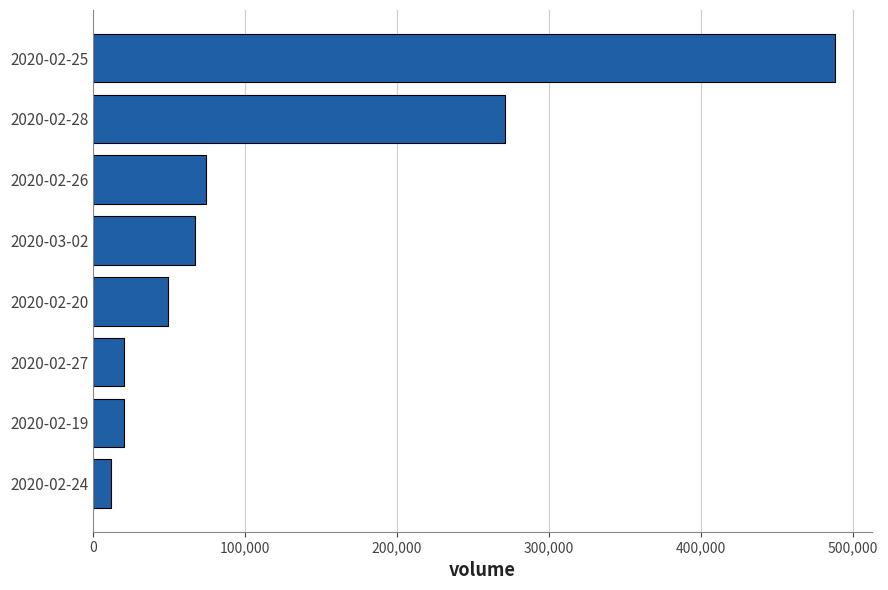

Read the value at 2020-02-19, to the nearest 10.

20000